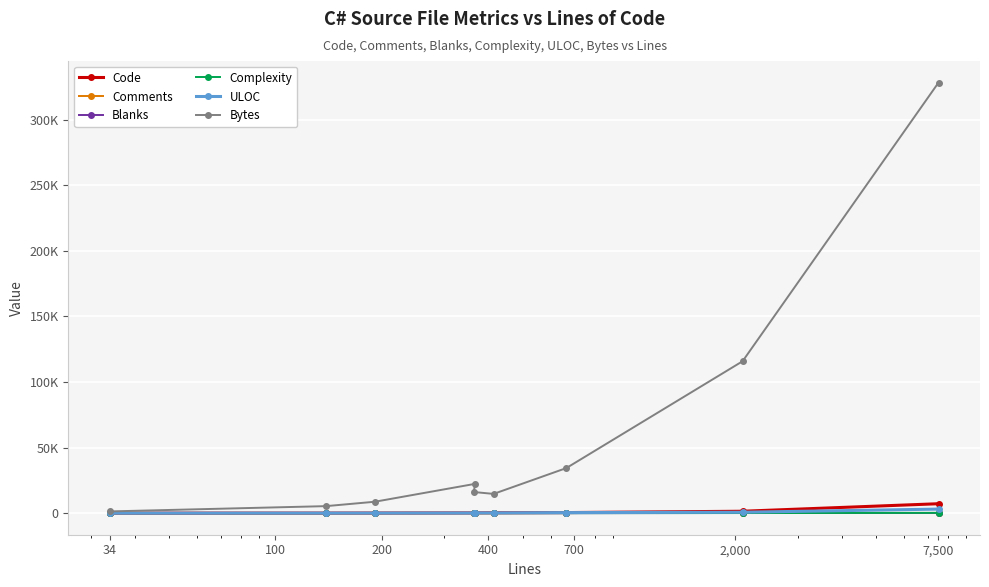

Rank the series at 34 from highest to lowest value.

Bytes, ULOC, Code, Comments, Blanks, Complexity